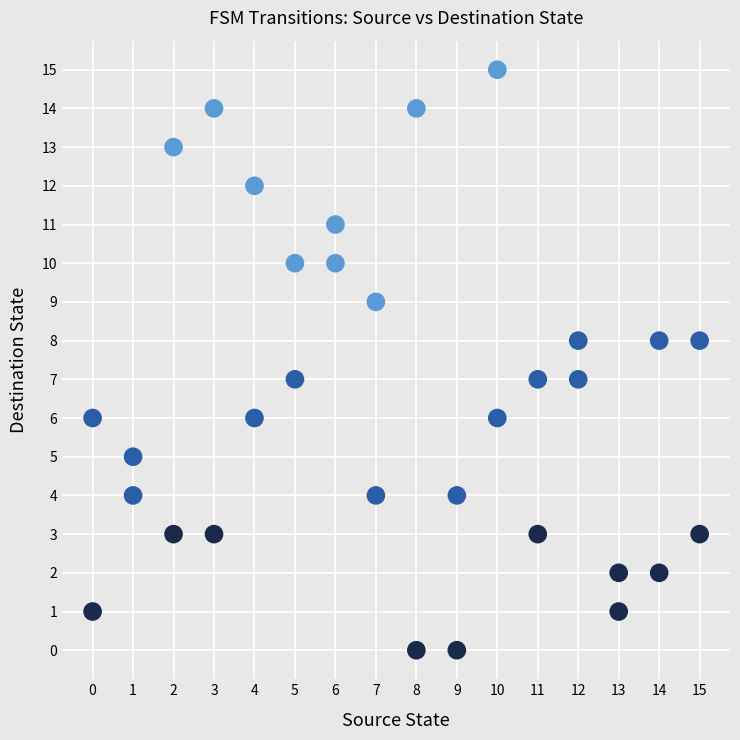

What is the range of Y values (max minus min)?

15